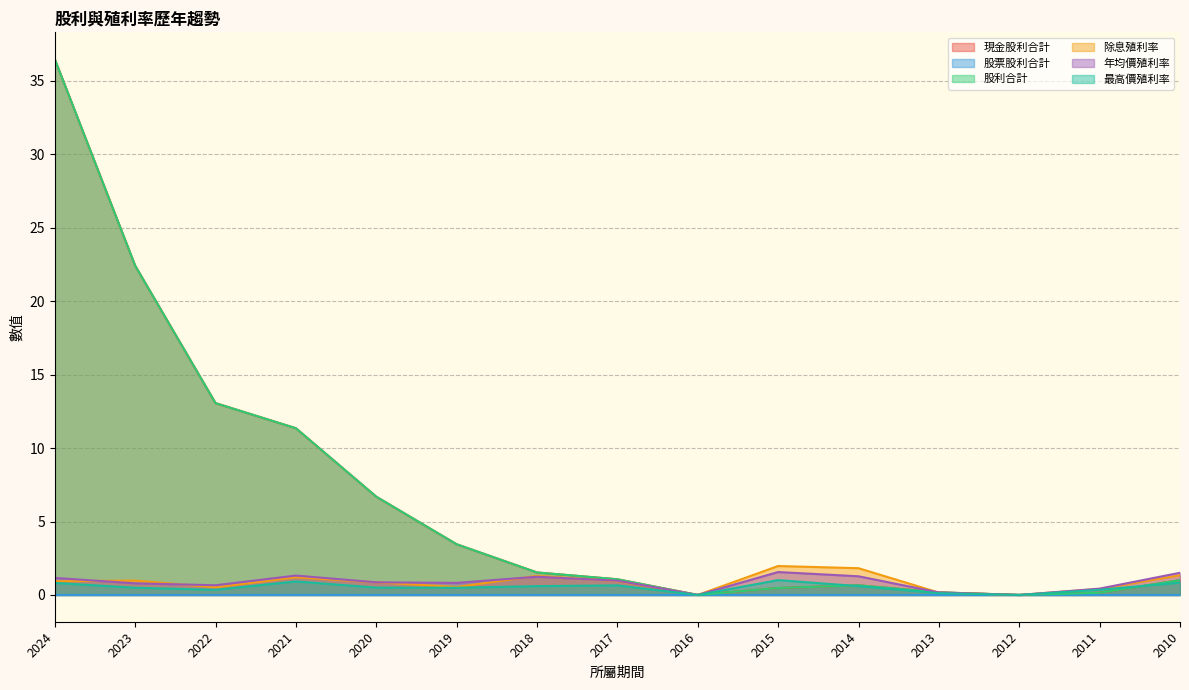

In 最高價殖利率, how many points are higher than both neighbors (excluding endpoints)?

3